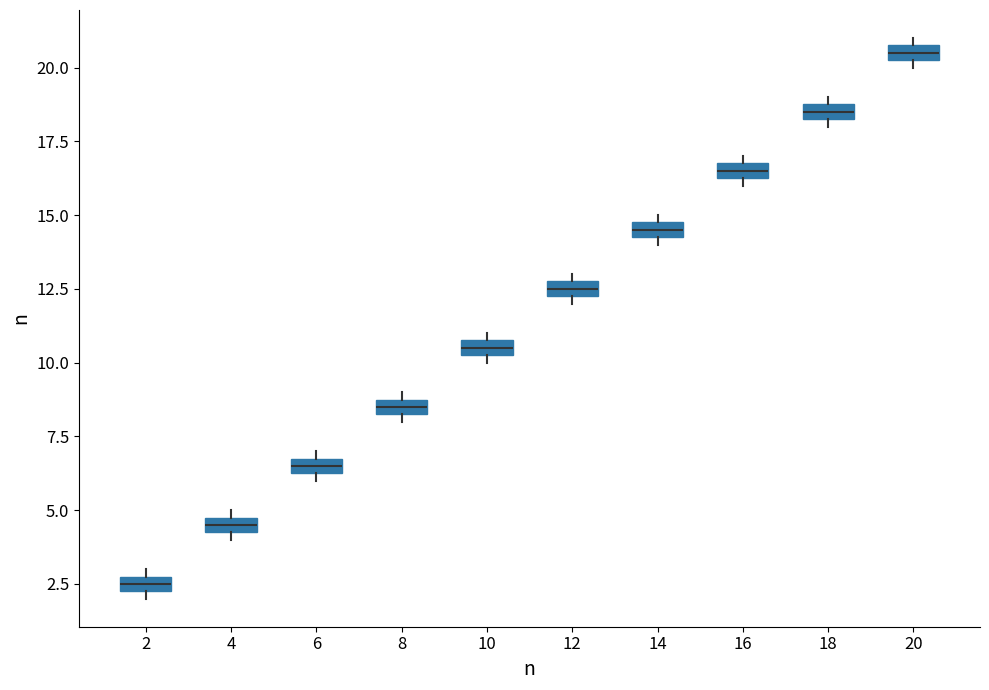

Which box has the highest median line?

20